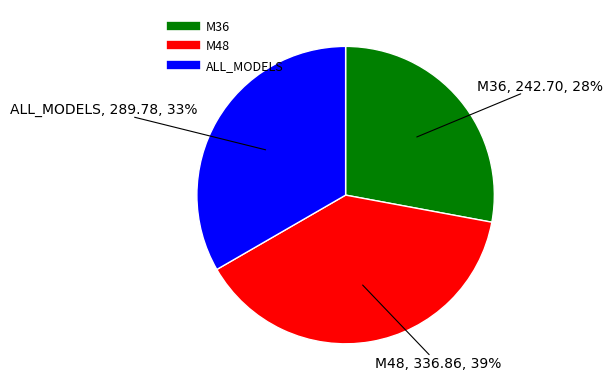

How many slices are in this pie chart?

3